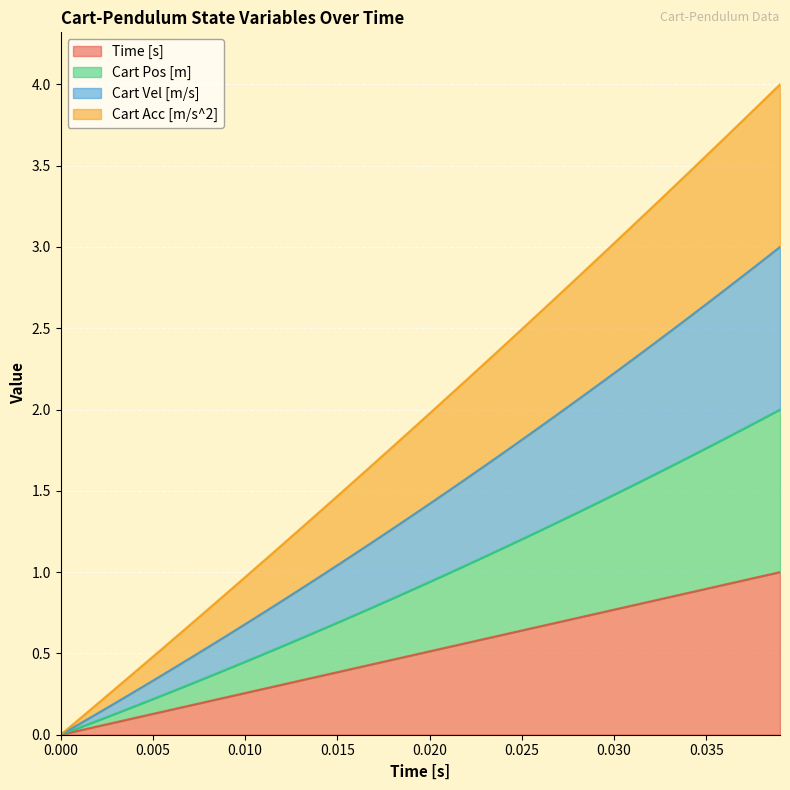

Count the number of data series in this chart.

4